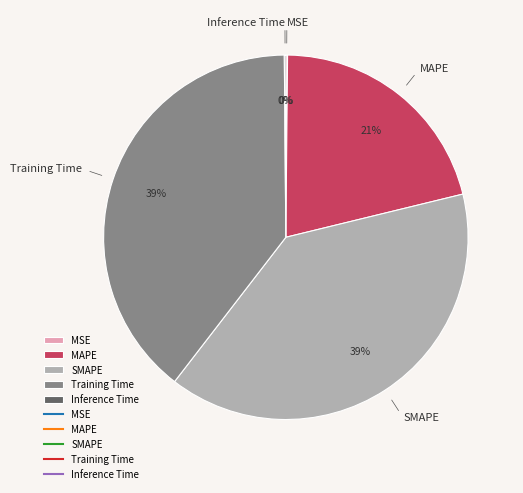

To the nearest percent, what is the difference between the largest and smallest slice percentages?

39%